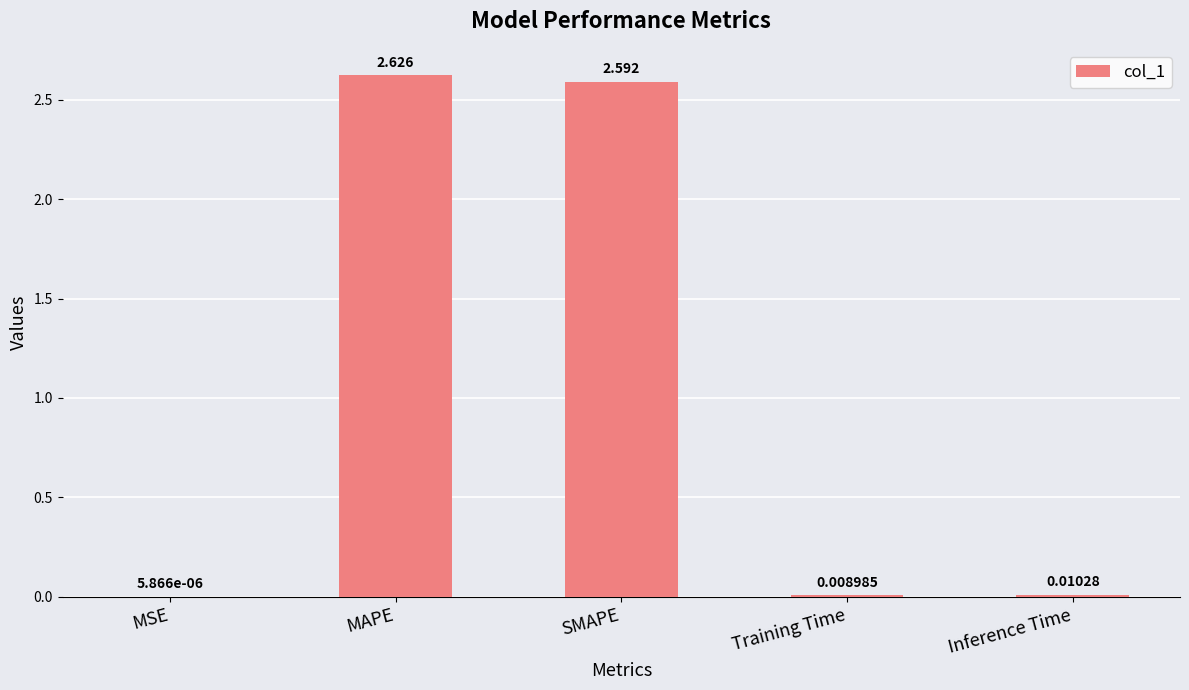

Where is the data nearest to the value 1?

Inference Time